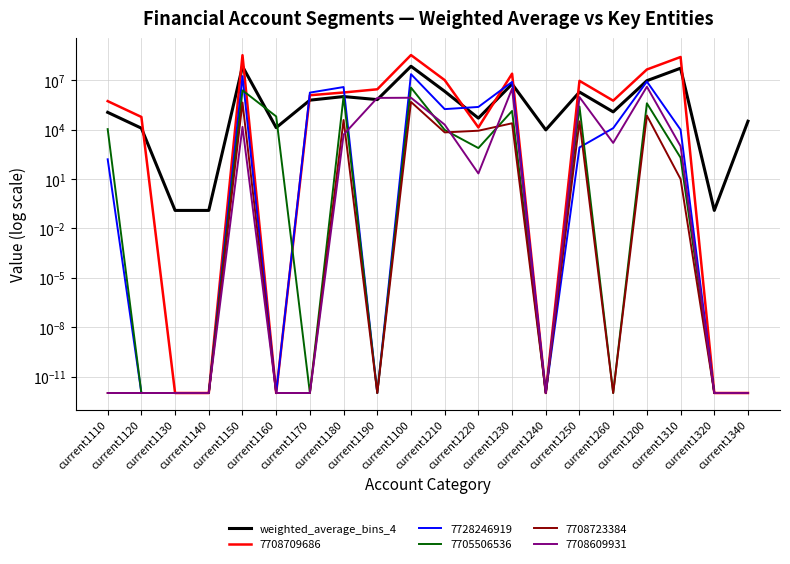

List the labels in order of value, largest first.

current1100, current1150, current1310, current1200, current1230, current1210, current1250, current1180, current1190, current1170, current1260, current1110, current1220, current1340, current1160, current1120, current1240, current1130, current1140, current1320